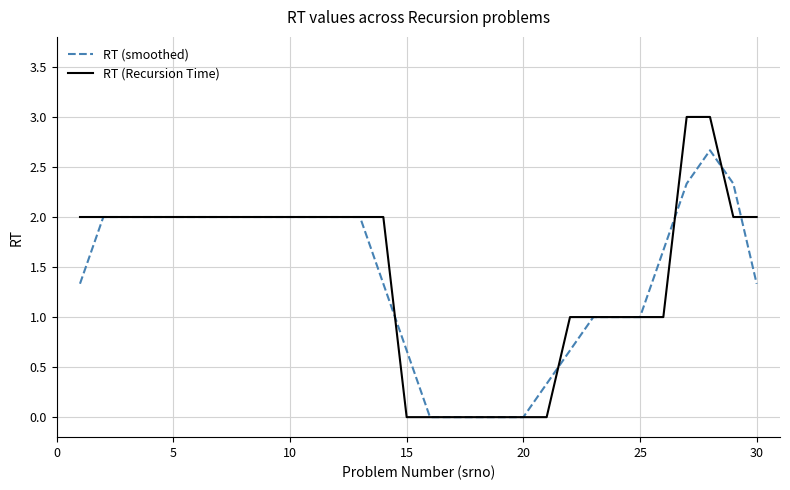

What is the highest value of the RT (Recursion Time) series?

3.0